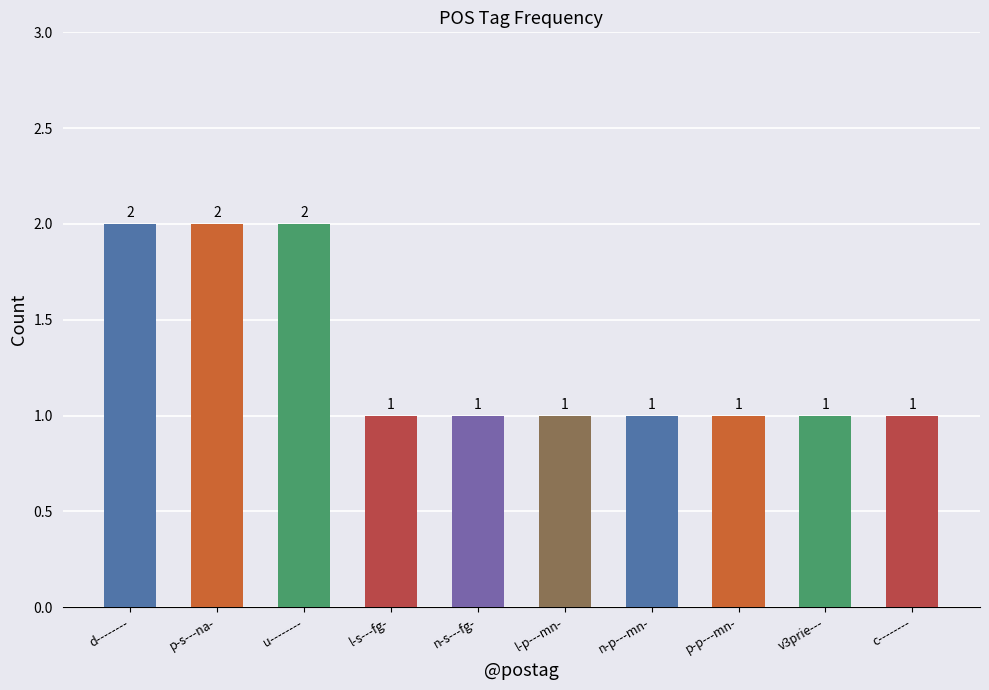

Reading left to right, list all the values displayed in this chart.

d--------=2	p-s---na-=2	u--------=2	l-s---fg-=1	n-s---fg-=1	l-p---mn-=1	n-p---mn-=1	p-p---mn-=1	v3prie---=1	c--------=1